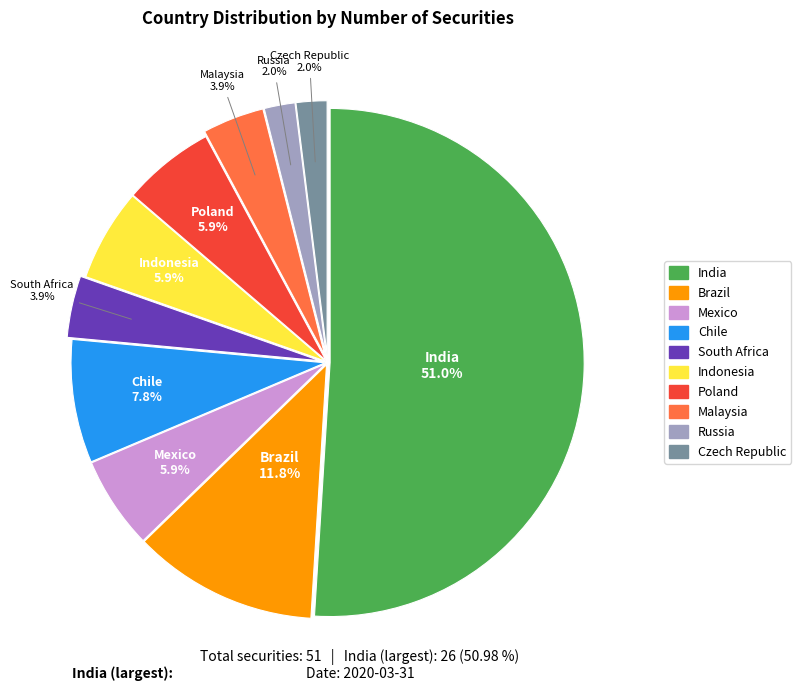

Which category accounts for the majority?

India